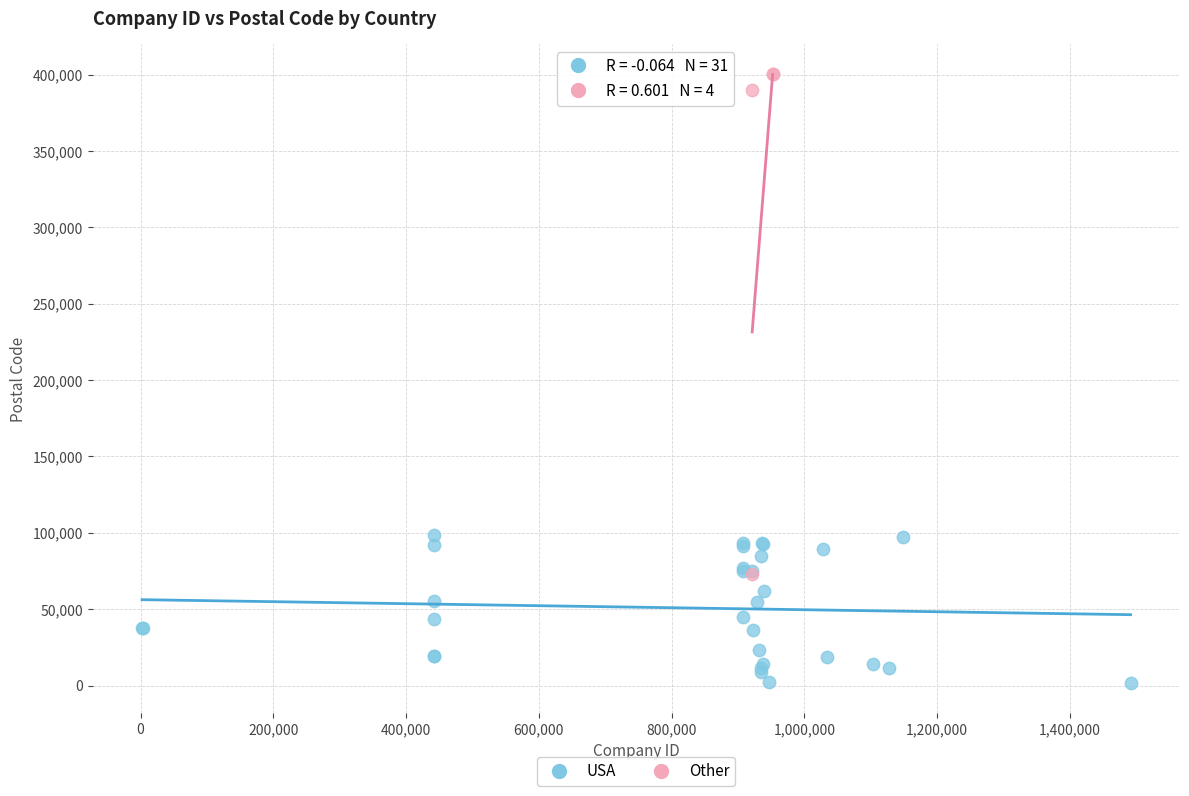

Which series has the largest Y range (max minus min)?

Other